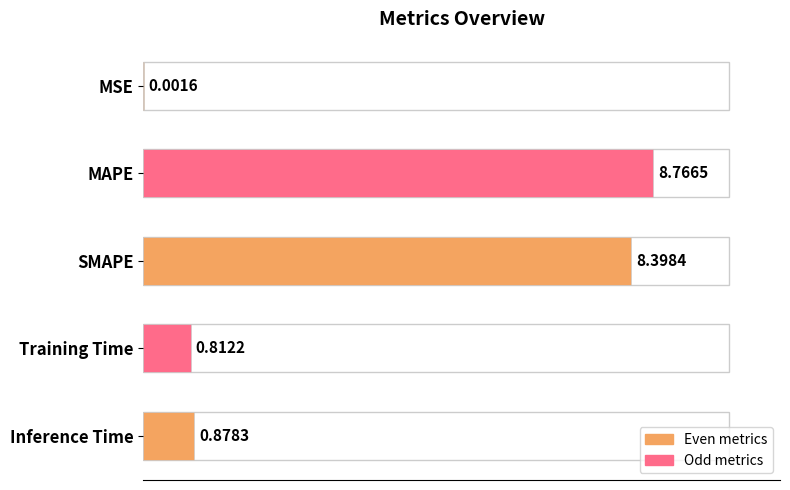

How many distinct data groups are displayed?

1